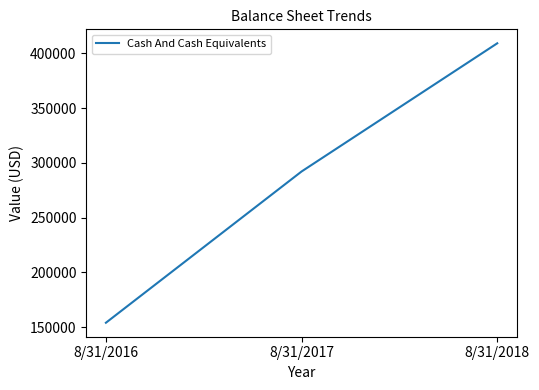

Reading right to left, extract all data points from this chart.

409220	292169	154035